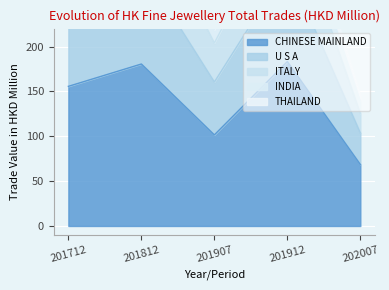

What is the average value of the ITALY series?

309.4